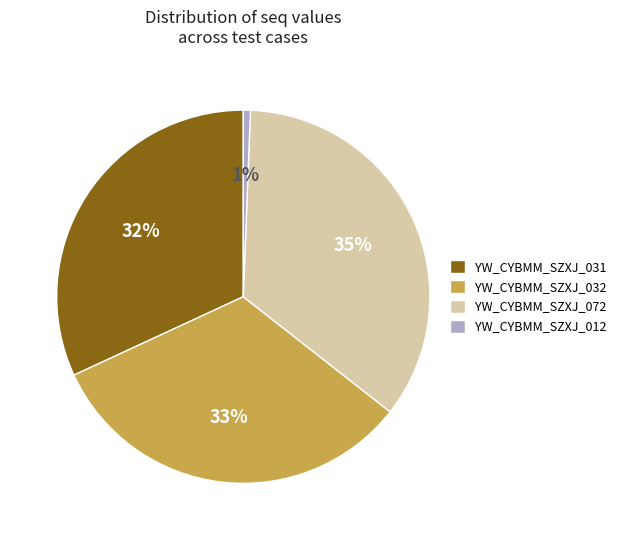

Which has a higher value, YW_CYBMM_SZXJ_012 or YW_CYBMM_SZXJ_072?

YW_CYBMM_SZXJ_072